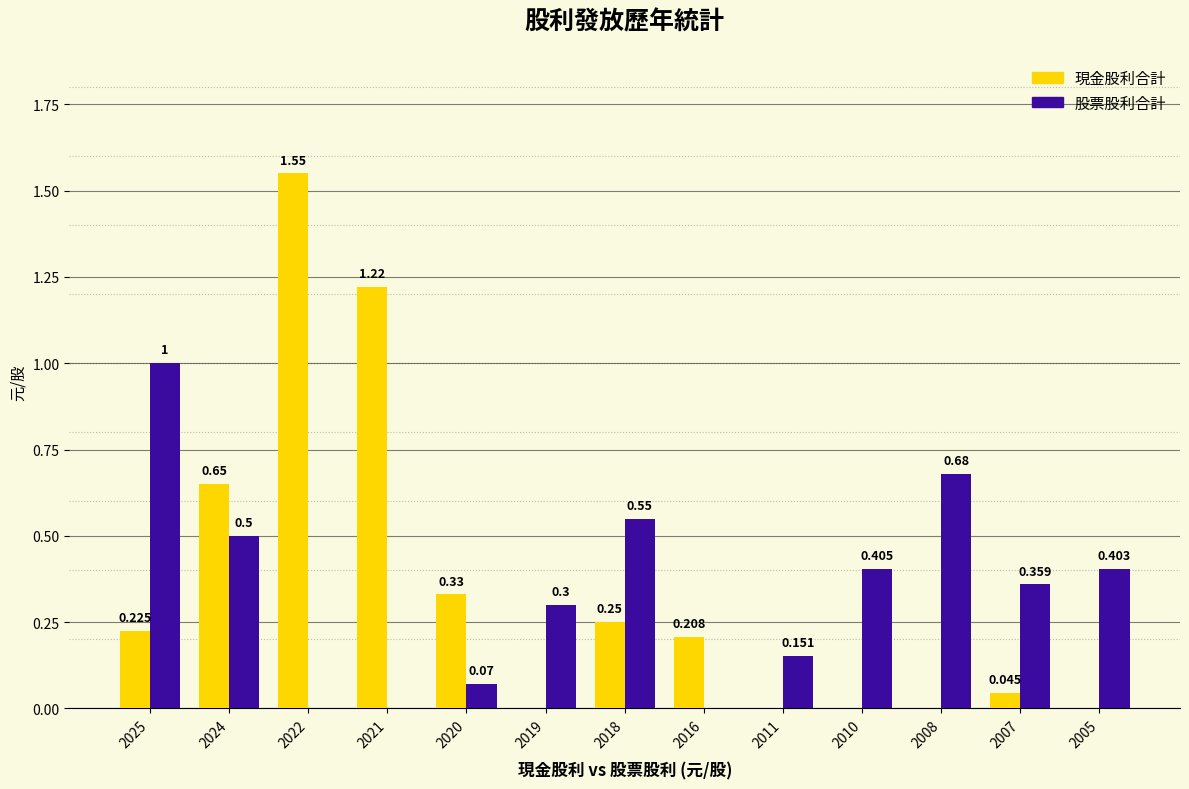

Between 2016 and 2005, which series saw the biggest shift?

股票股利合計